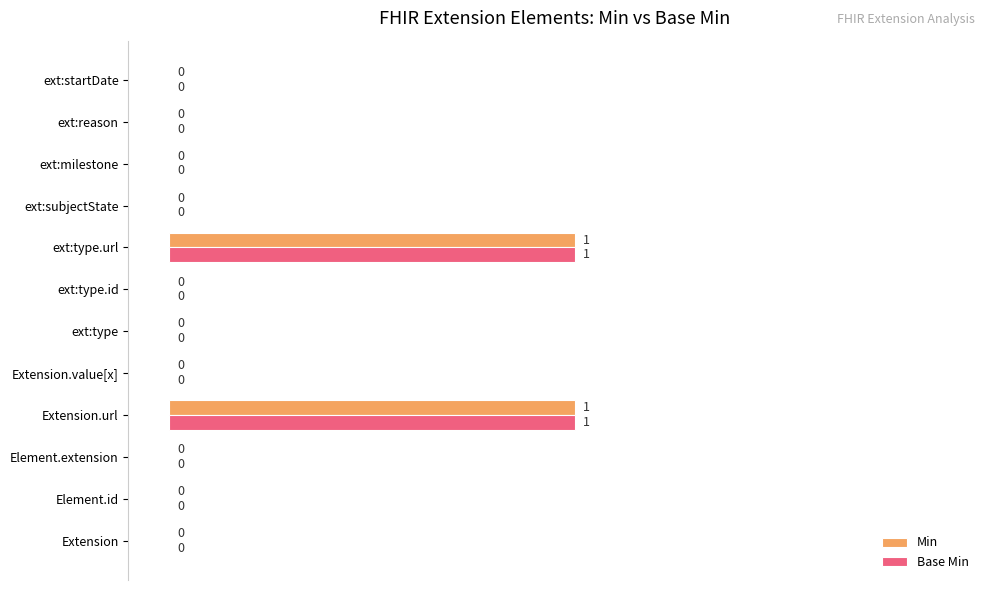

Is it true that Min equals 1 at ext:subjectState?

False